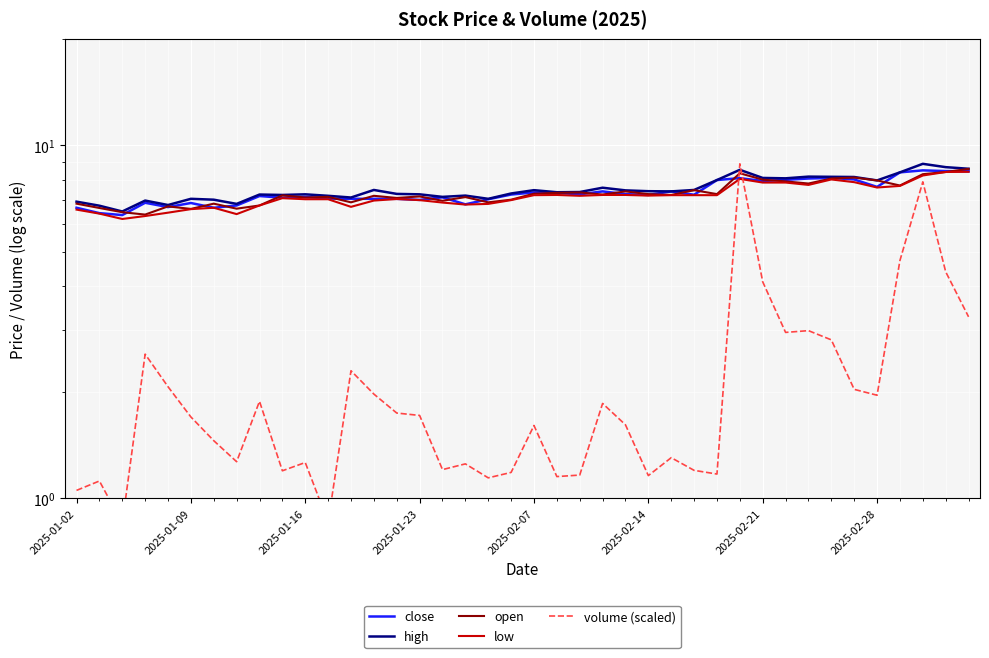

Between which two adjacent categories do close and volume (scaled) first intersect?

28 and 29